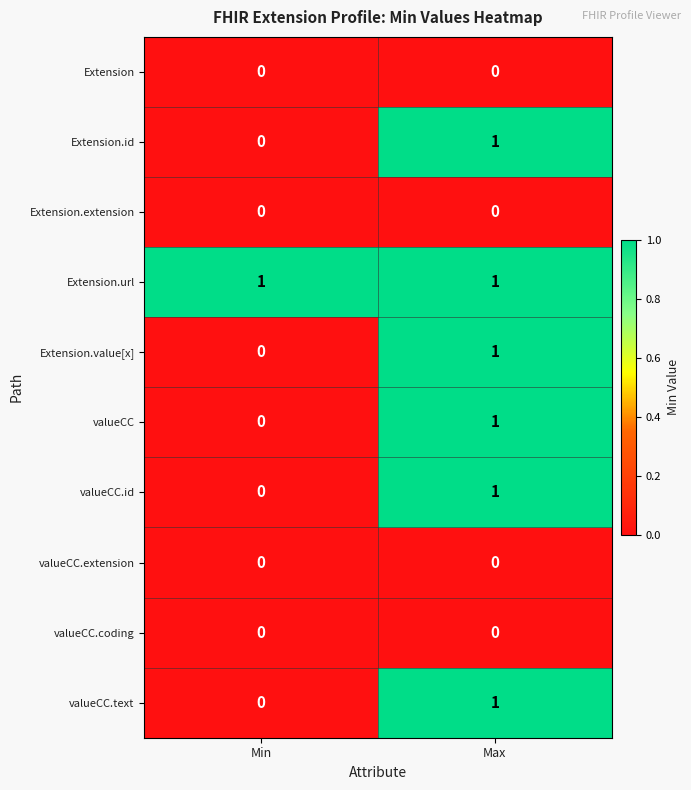

Count the number of data series in this chart.

10